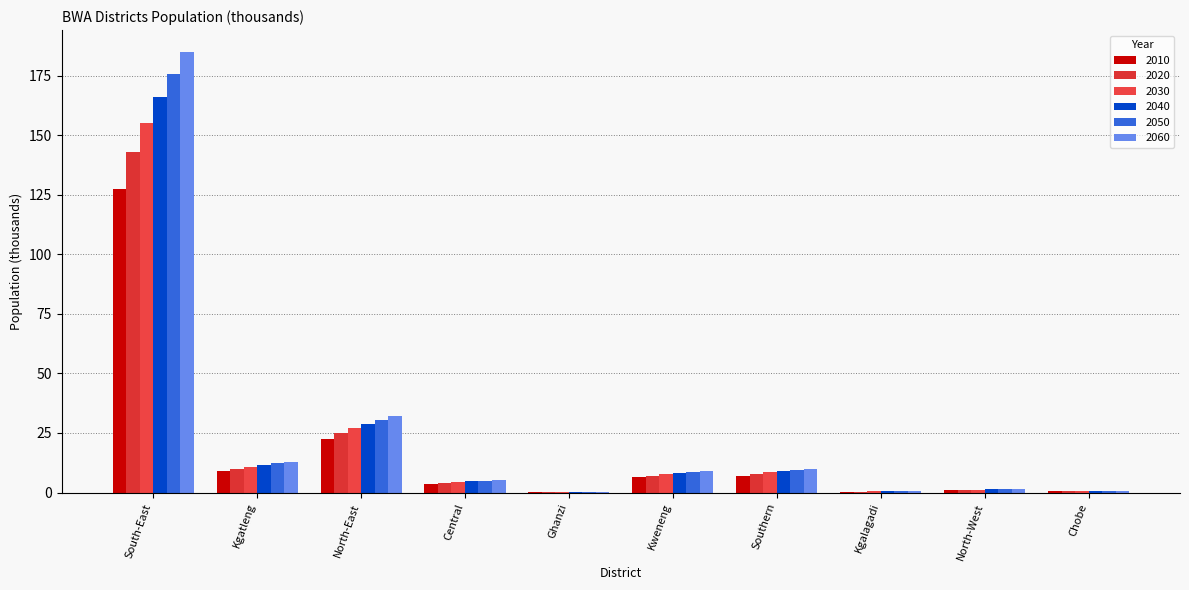

What is the minimum value for 2010?

0.2